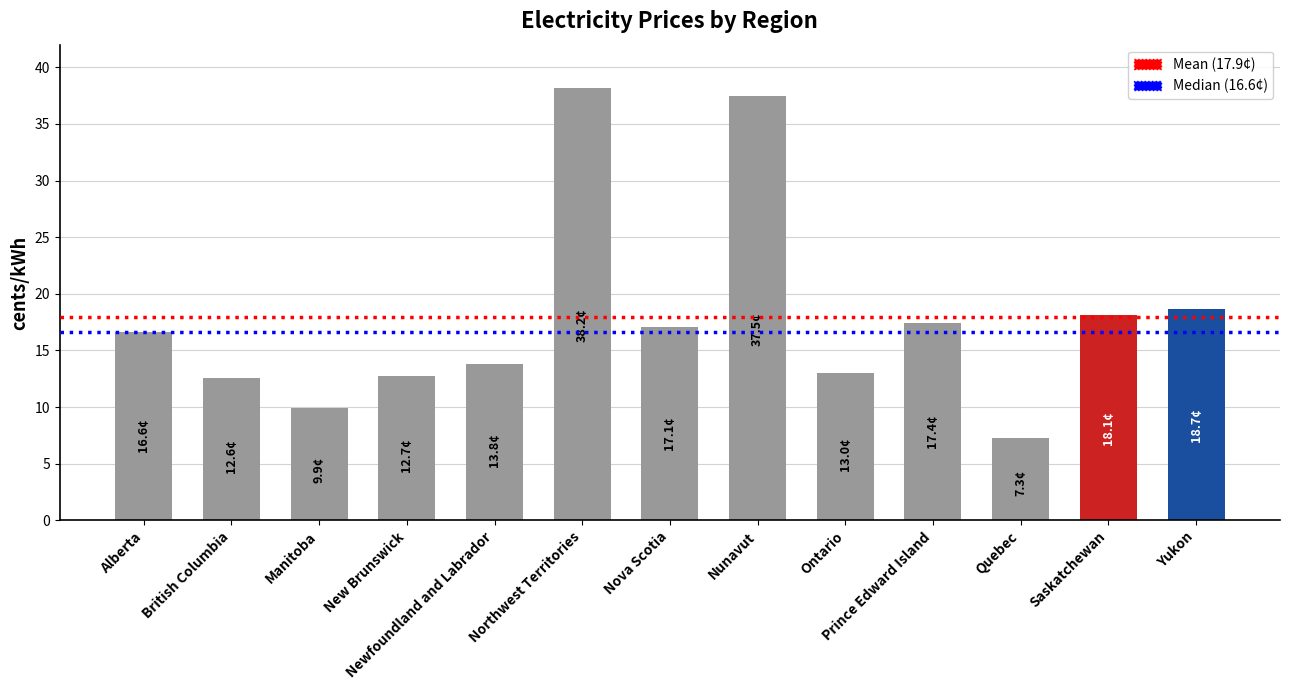

What is the label of the 9th bar from the right?

Newfoundland and Labrador